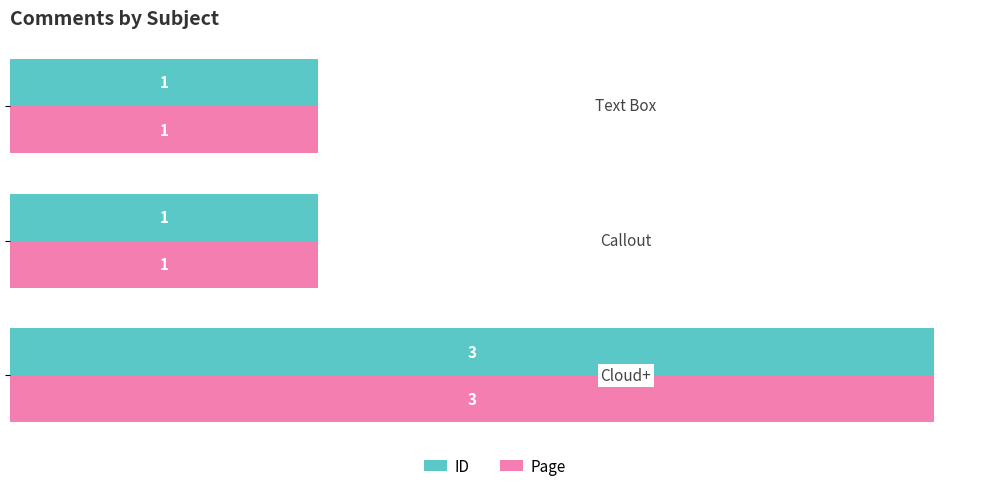

What is the maximum value for ID?

3